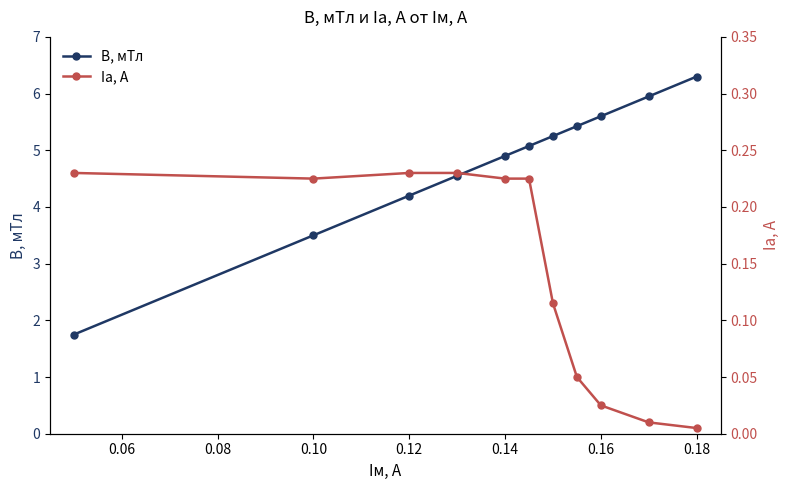

Is it true that B, мТл equals 2.9 at 0.14?

False